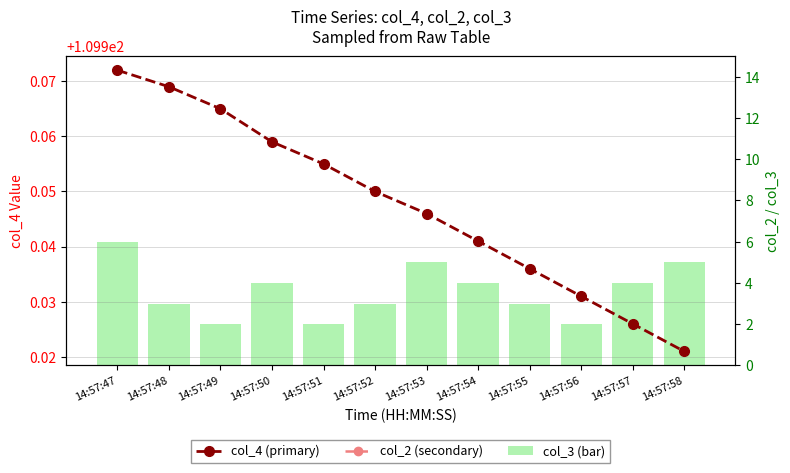

What is the average value of the col_2 (secondary) series?

52.5